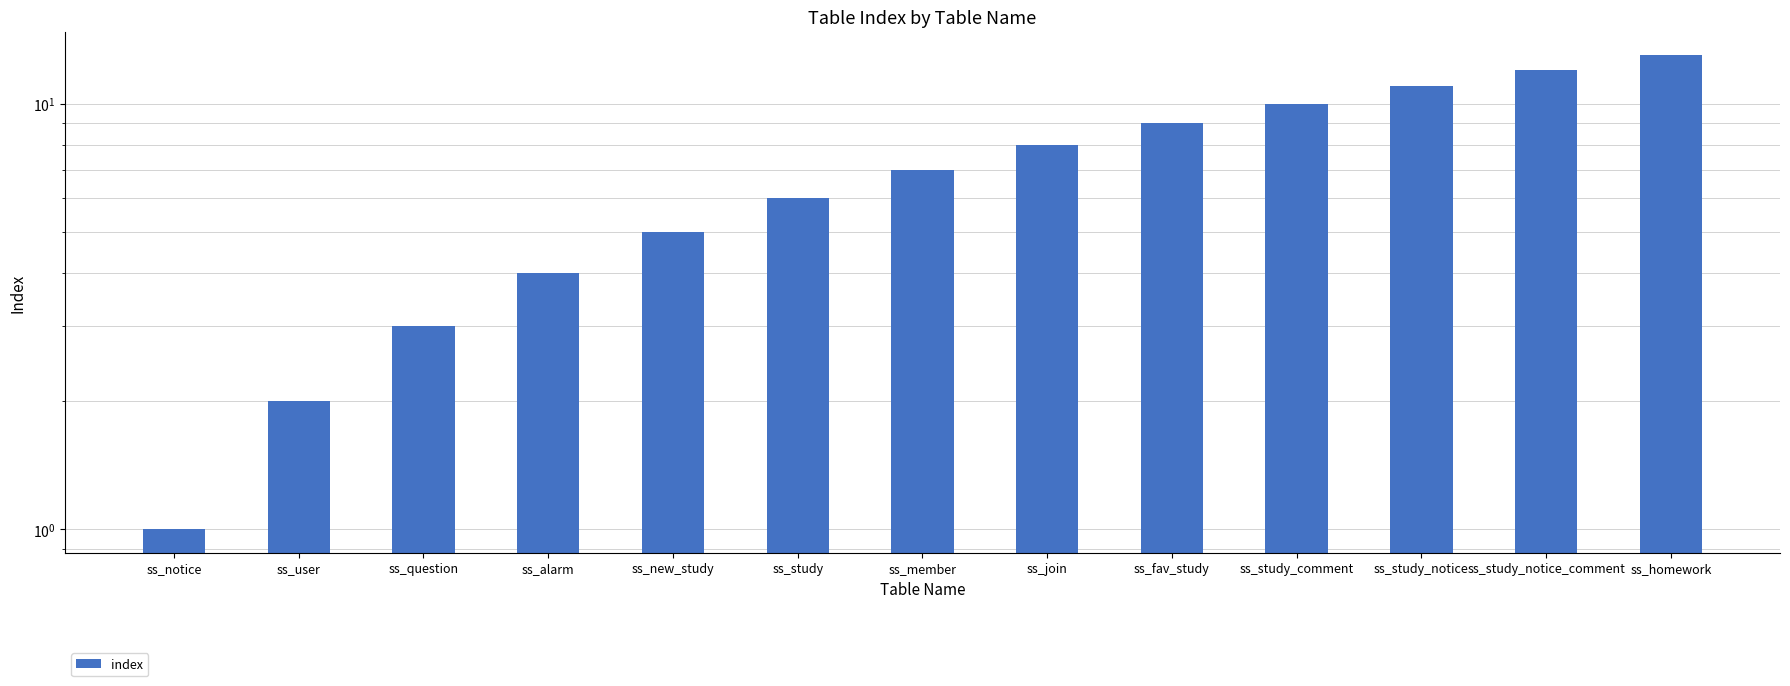

The chart shows a value of 8 at ss_homework. True or false?

False